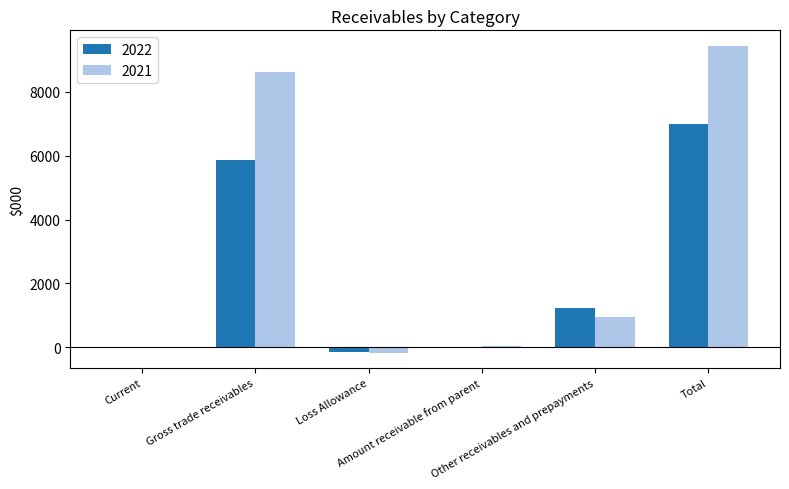

What is the sum of all 2021 values?

18894